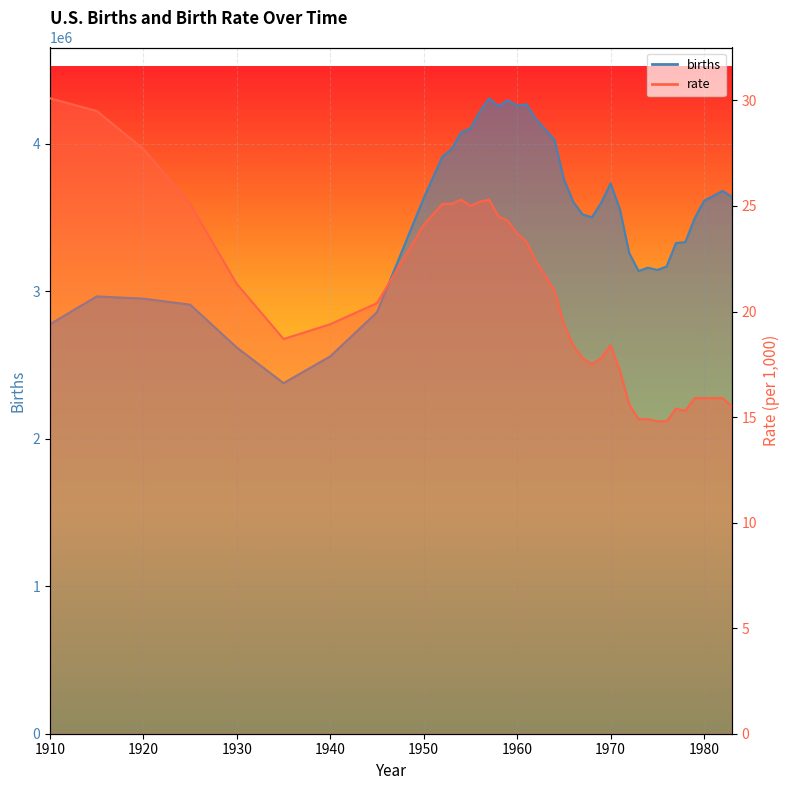

What is the smallest value displayed?

14.8